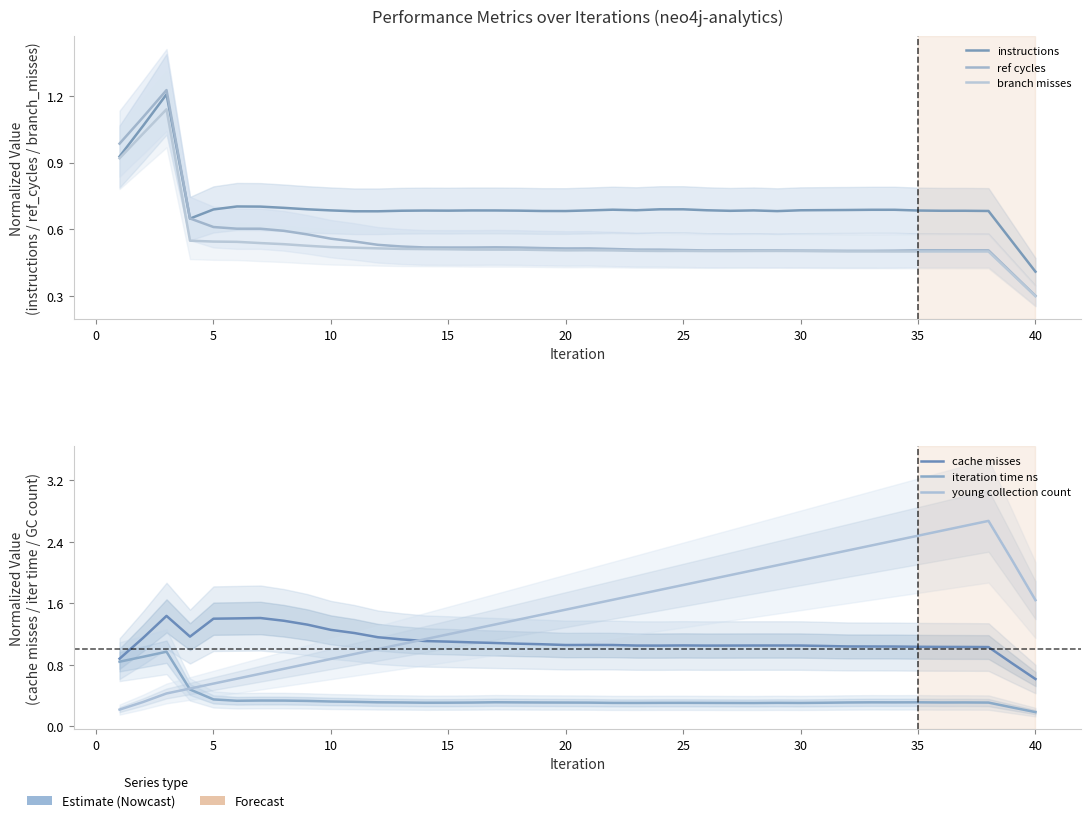

In young collection count, how many points are higher than both neighbors (excluding endpoints)?

1